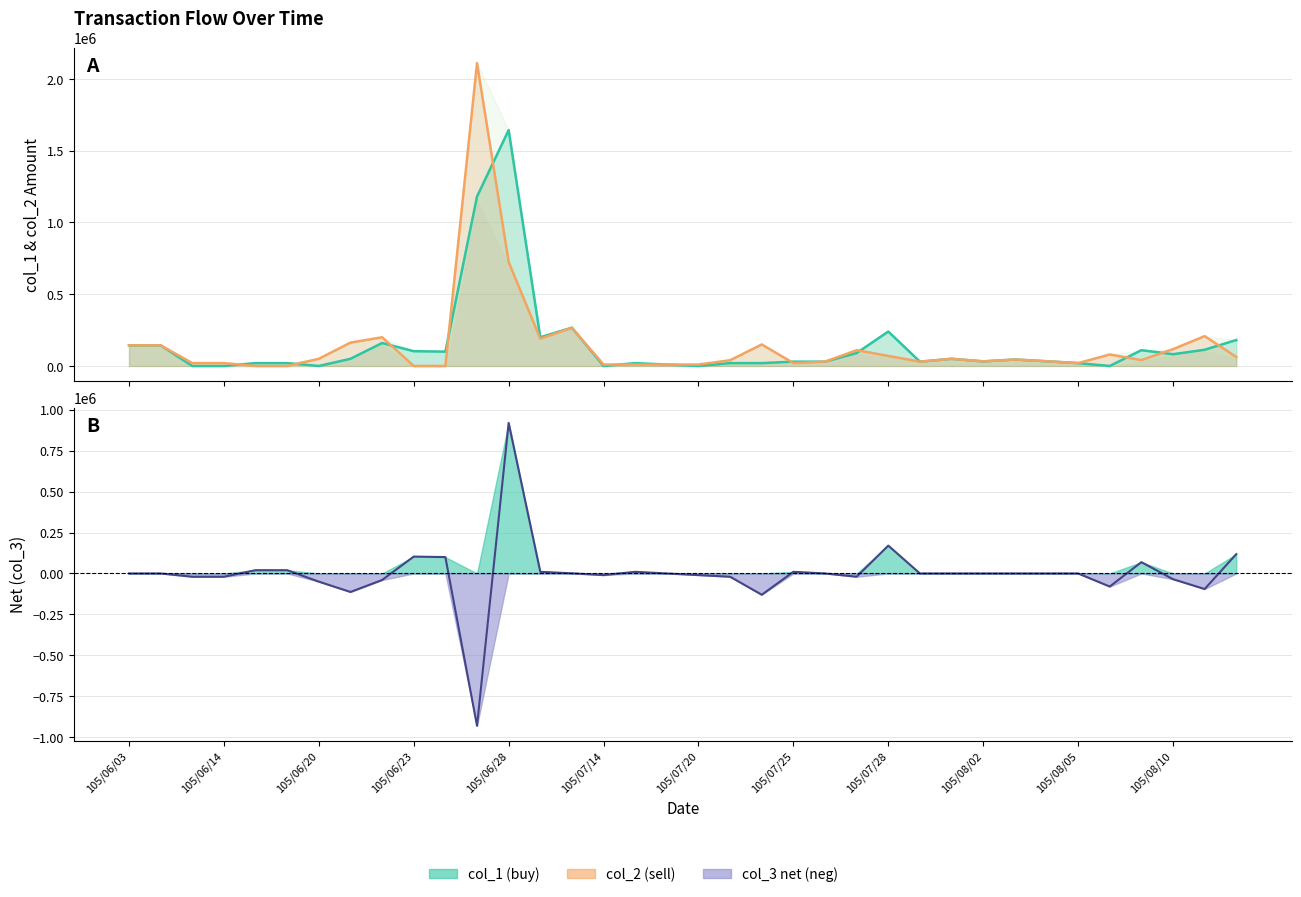

What is the difference between the highest and lowest values at 105/07/28?

170000